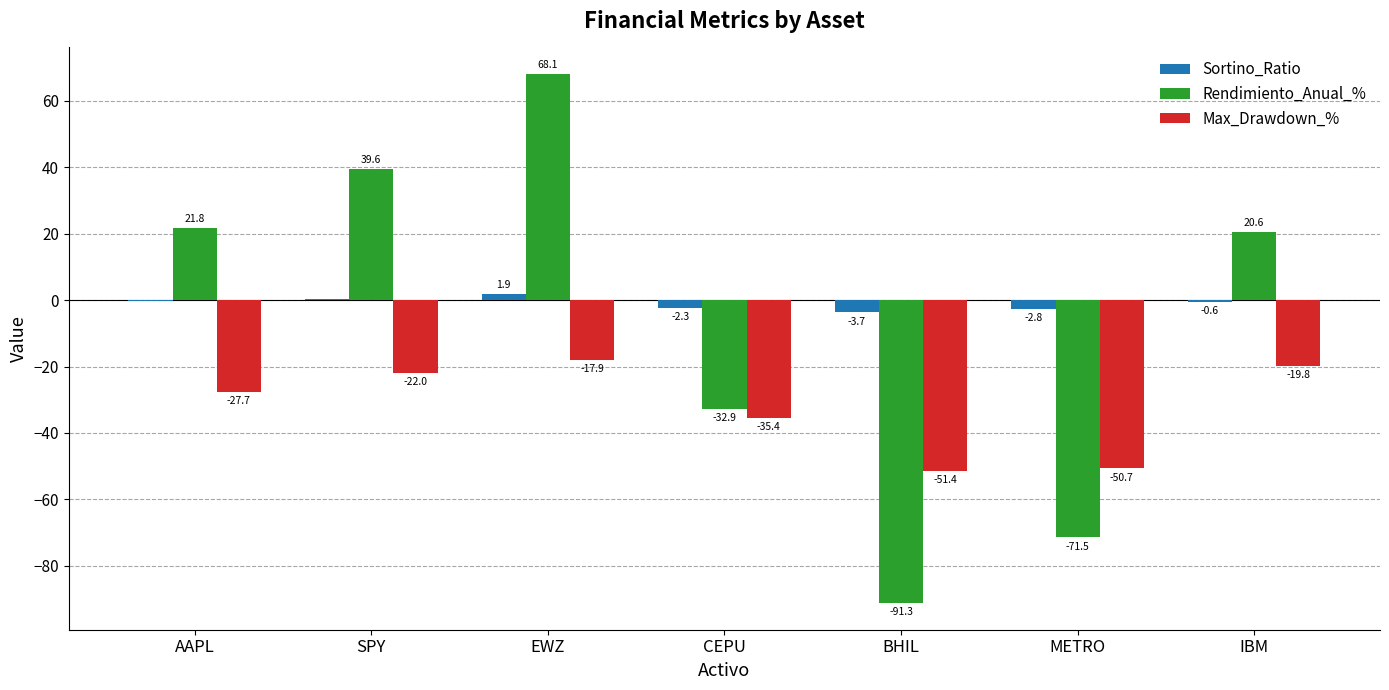

Is it true that Max_Drawdown_% equals -17.9 at EWZ?

True